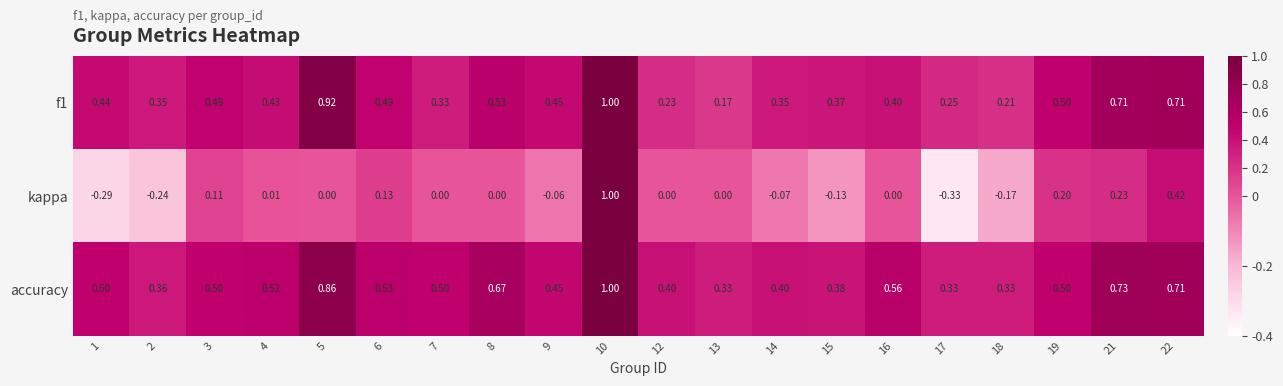

Is the value of kappa at 13 greater than the value of f1 at 17?

No